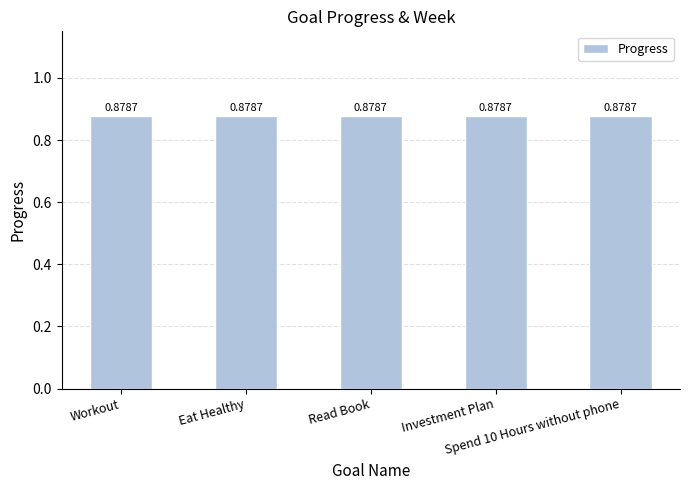

What is the label of the 2nd bar from the left?

Eat Healthy